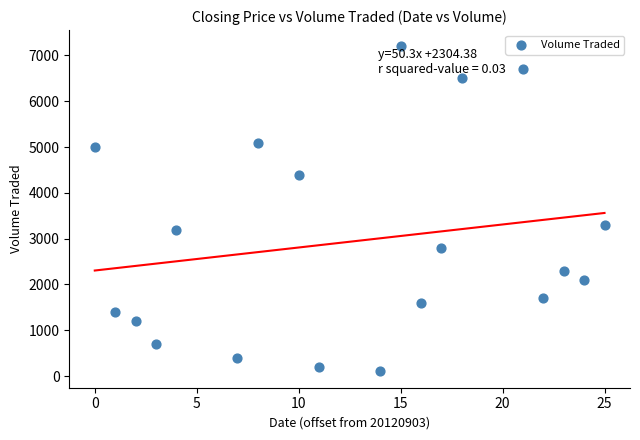

What is the range of X values (max minus min)?

25